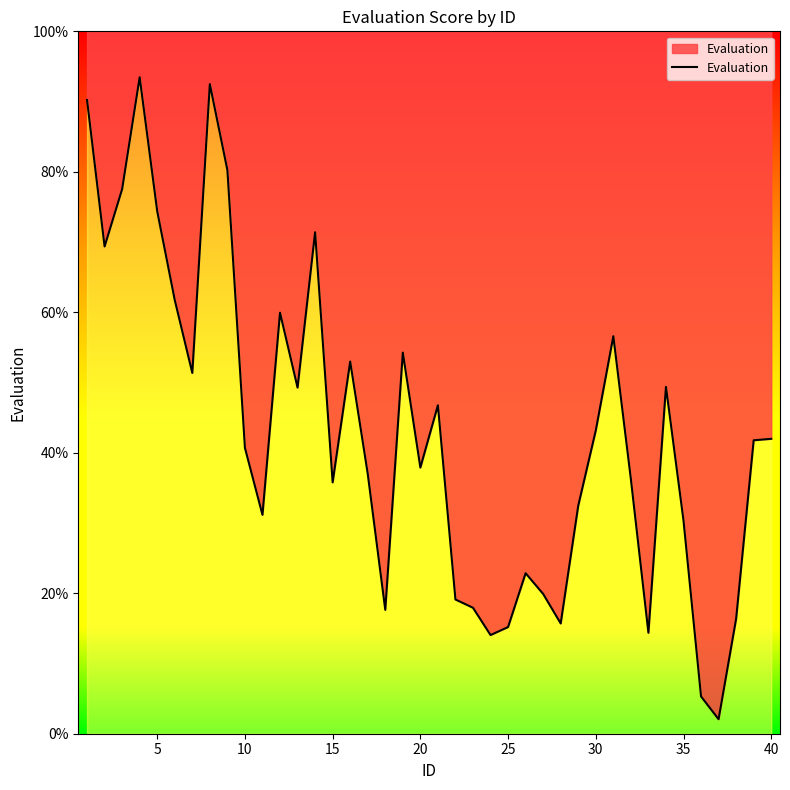

How many points are higher than both their immediate neighbors (excluding endpoints)?

10